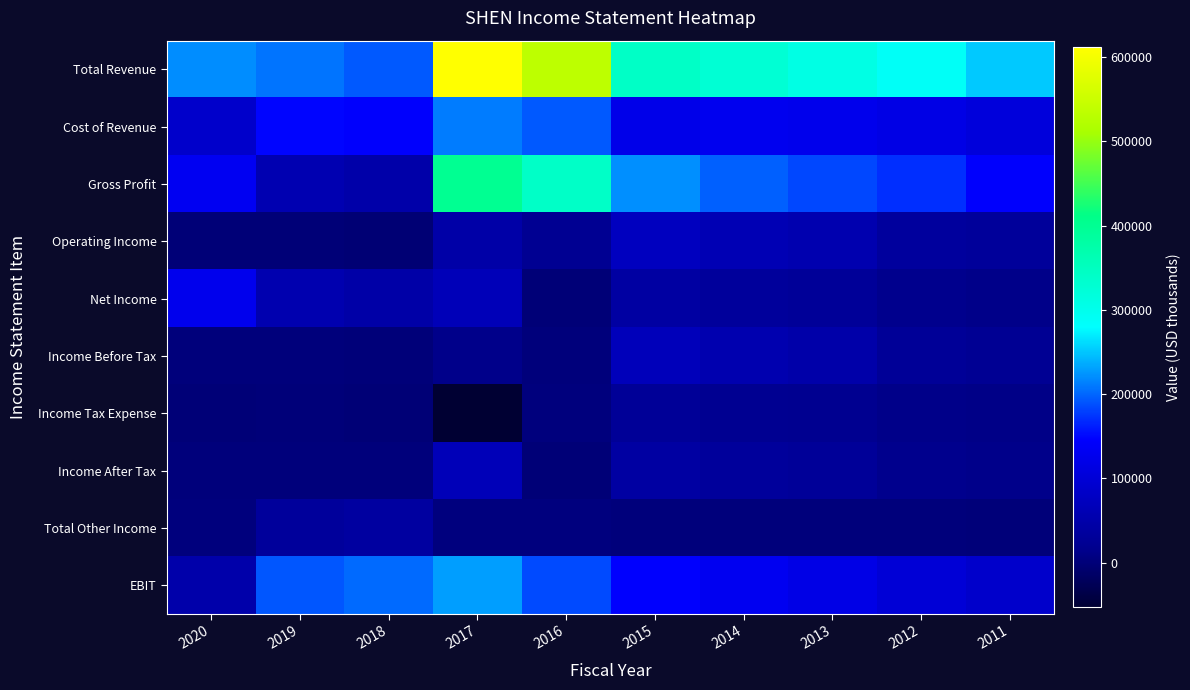

Which series changed the most between 2013 and 2011?

Total Revenue